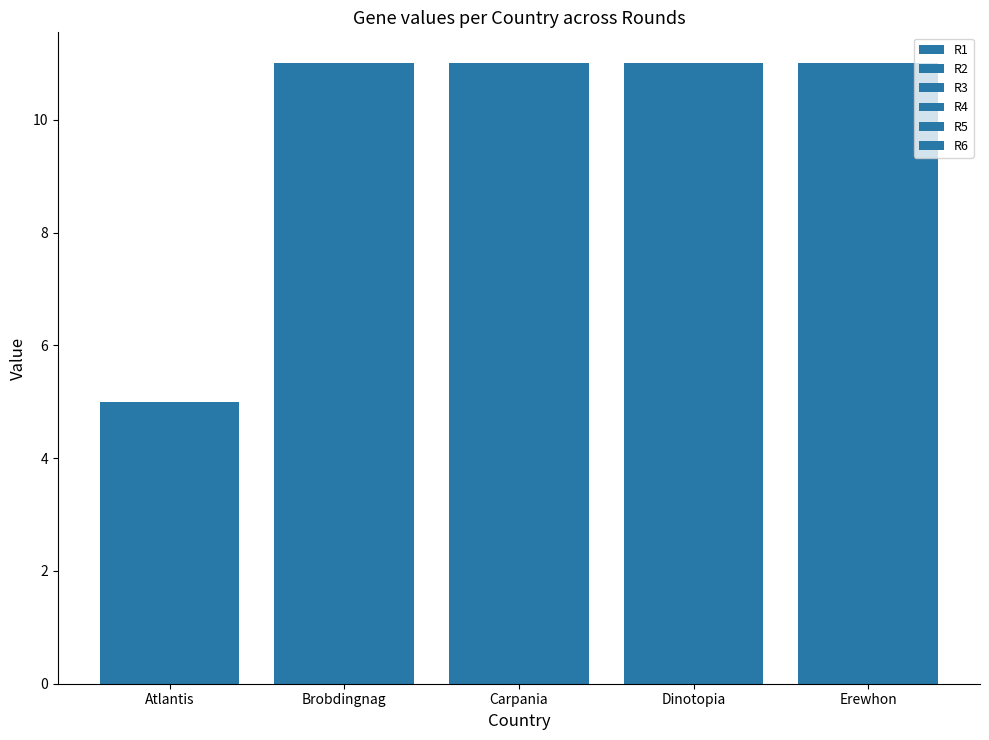

How many bars are there in each group?

6